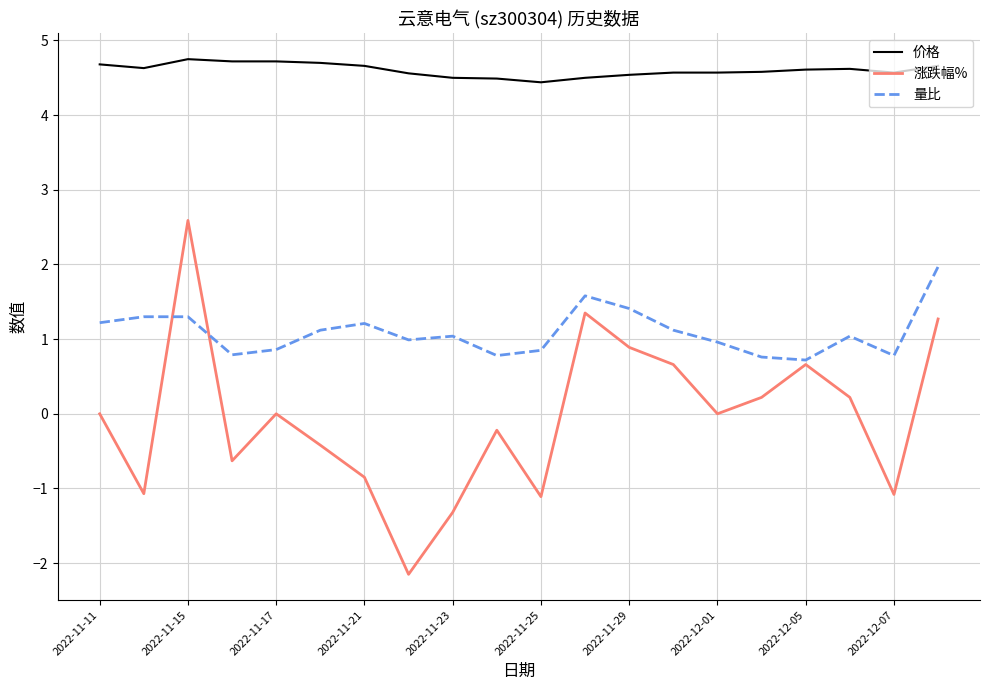

Which series has the widest spread of values?

涨跌幅%